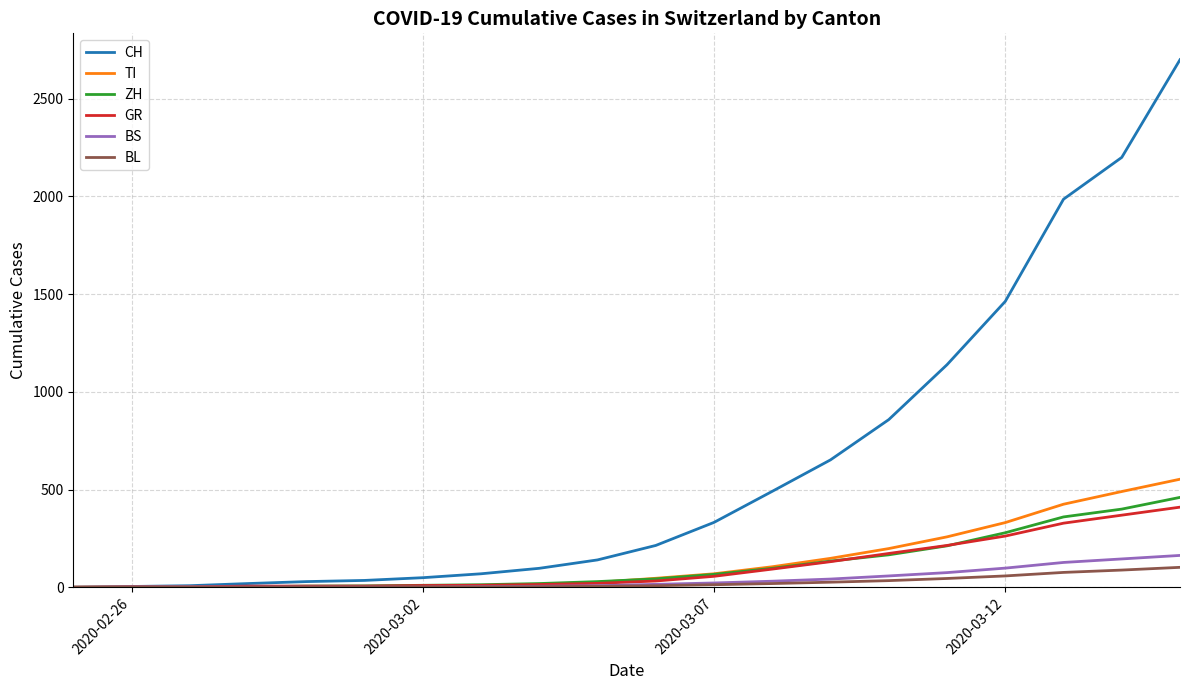

What is the greatest value displayed?

2700